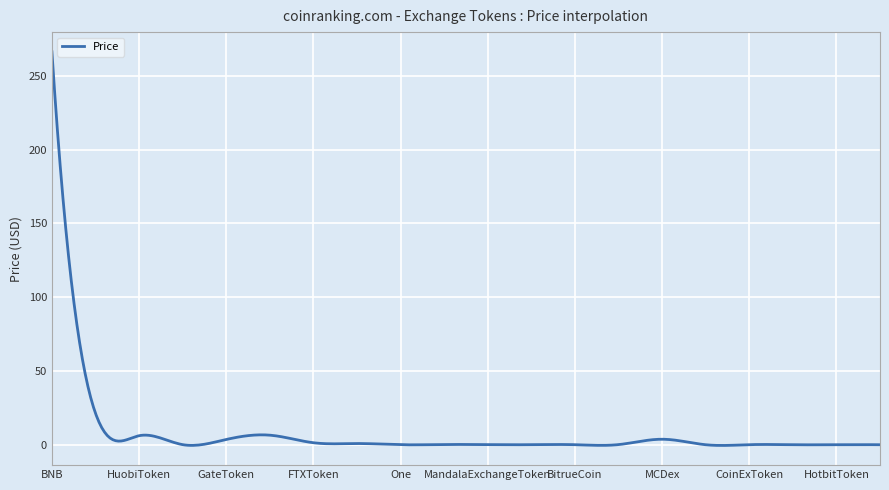

What is the greatest value displayed?

266.4